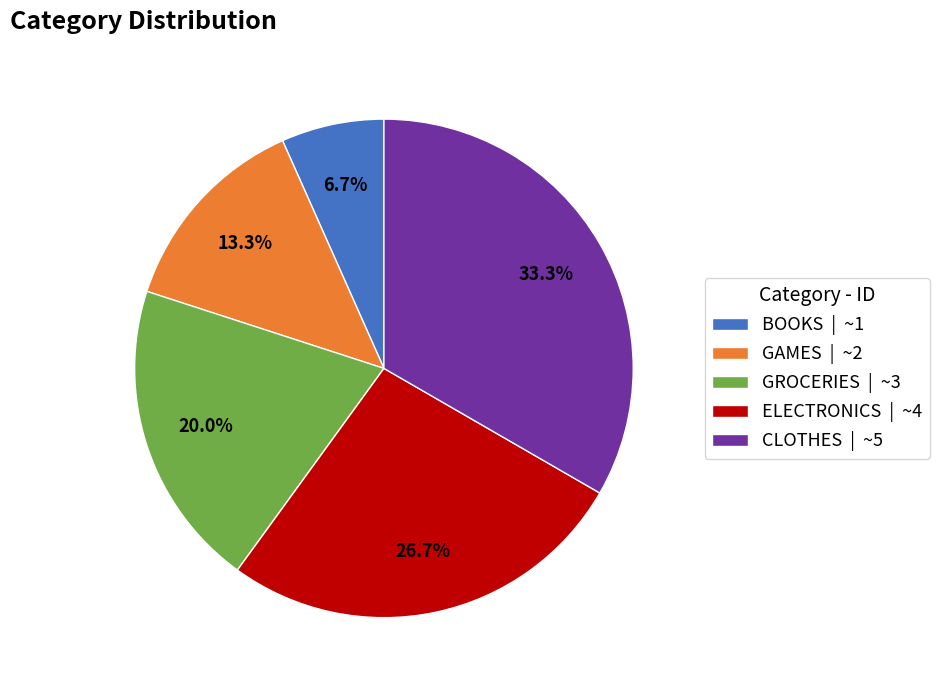

Is it true that ELECTRONICS is 27% of the pie?

True